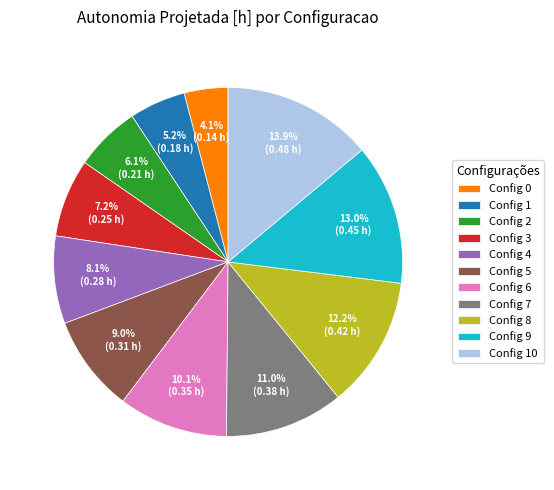

What is the total percentage of Config 1 and Config 7?

16.2%